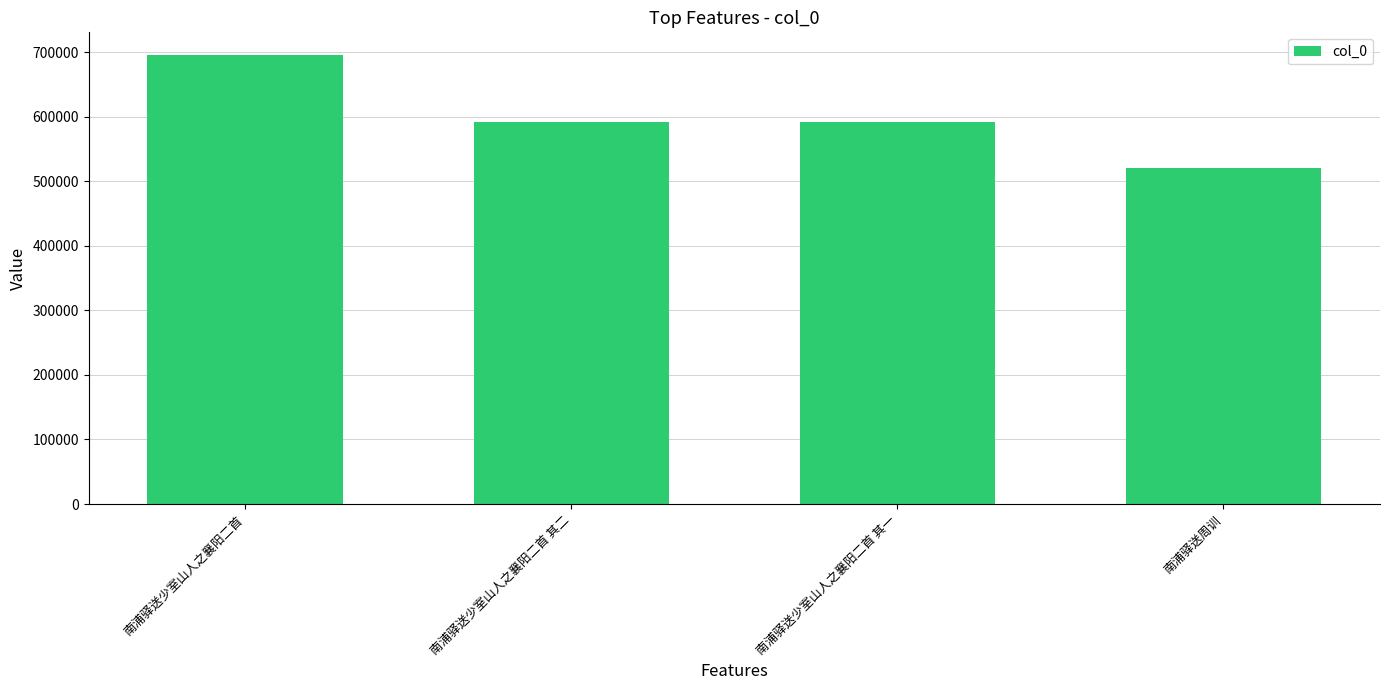

What is the difference between the second highest and minimum values?

70714